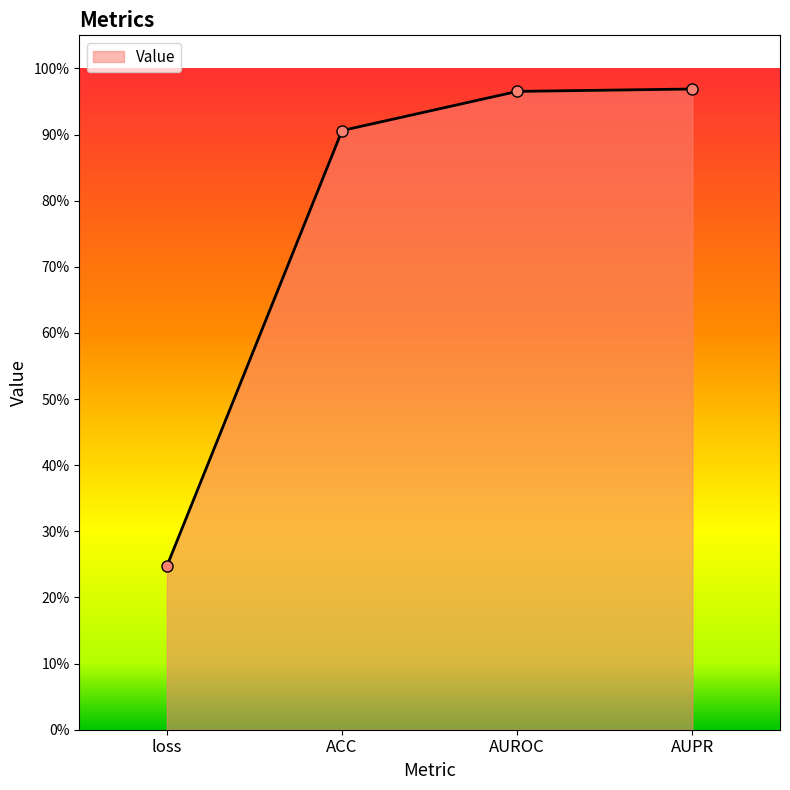

Reading left to right, what are all the values shown in this chart?

loss=0.2	ACC=0.9	AUROC=1.0	AUPR=1.0